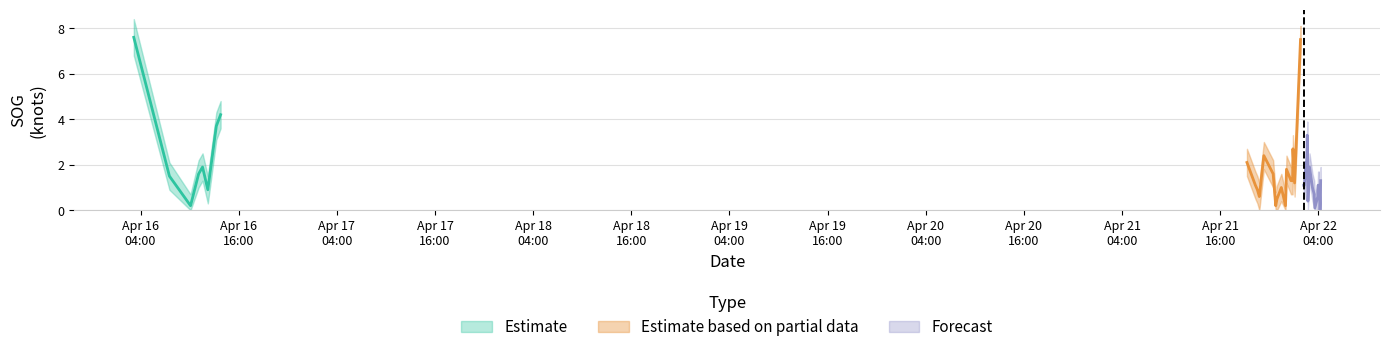

At which category does SOG_lower reach its first local valley?

2024-04-16 10:07:06